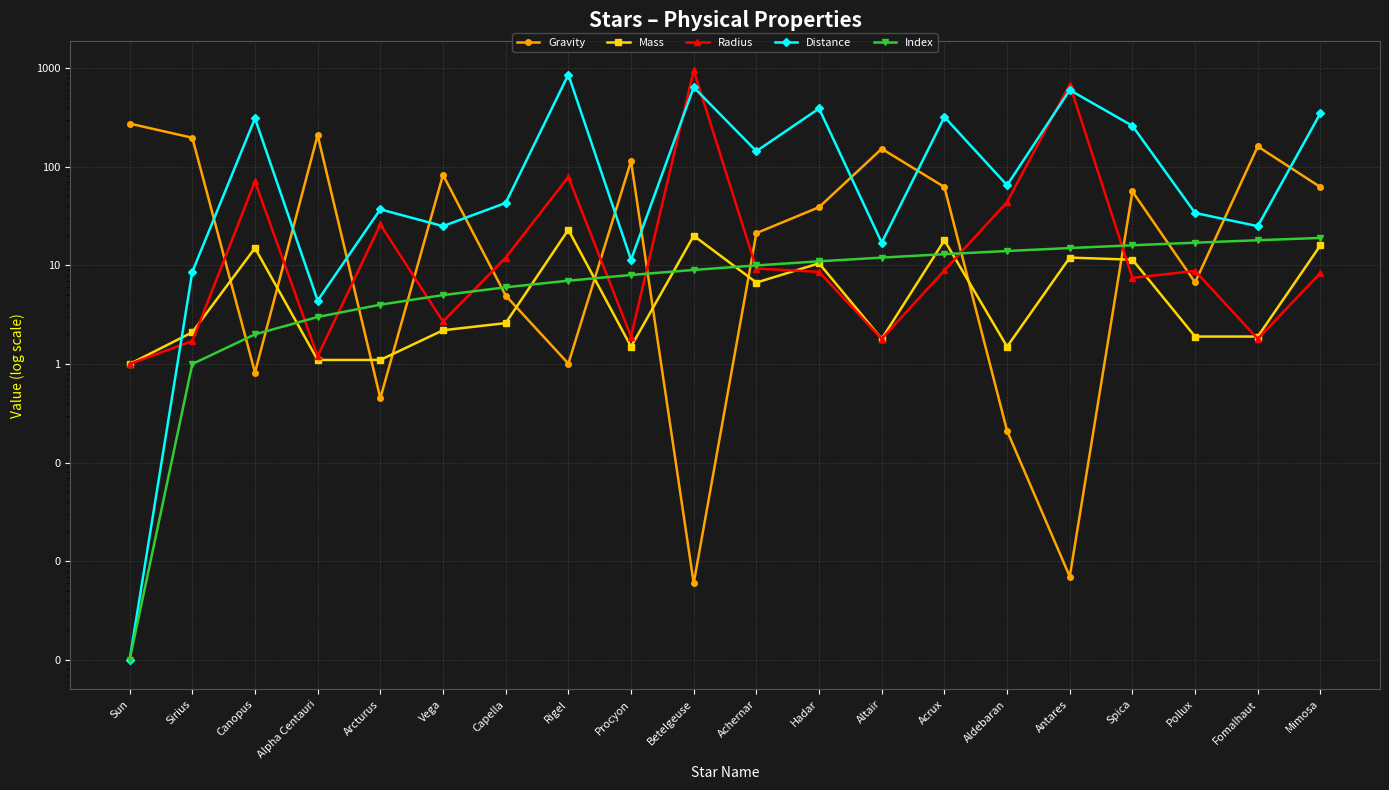

What is the difference between the maximum and second lowest values in the Distance series?

855.6